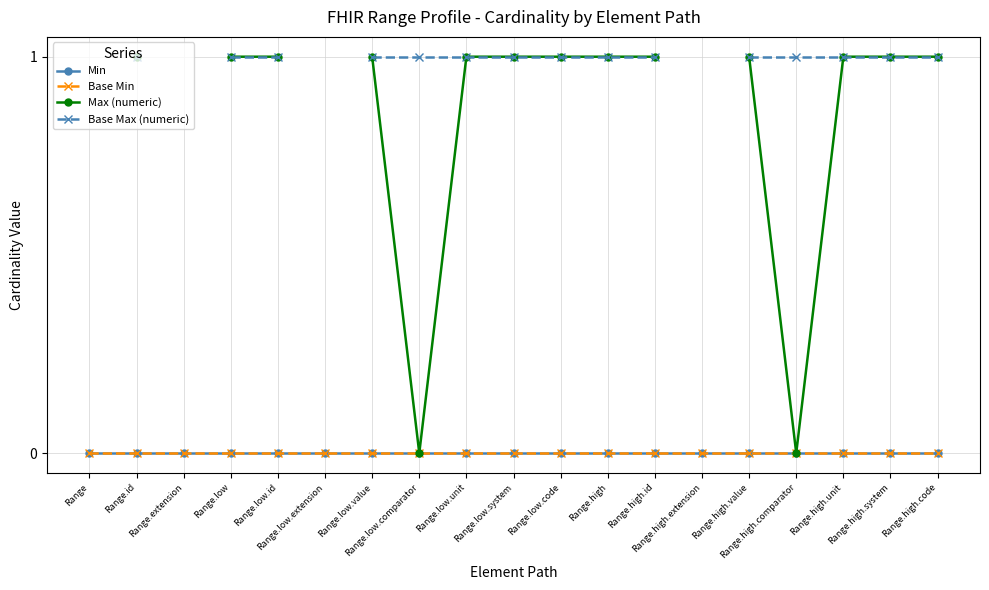

True or false: Base Max (numeric) and Min intersect in this chart.

False